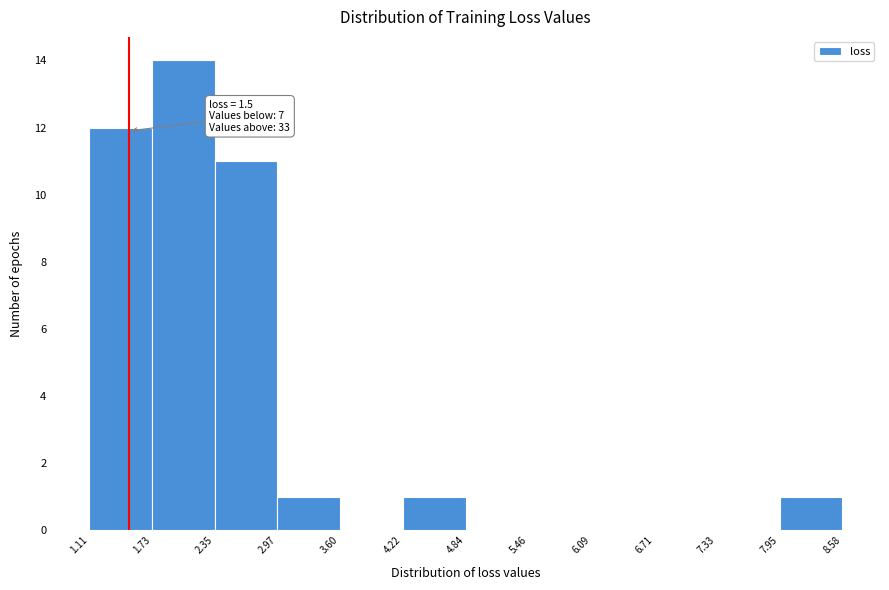

Which range on the x-axis has the tallest bar?

1.73 to 2.35